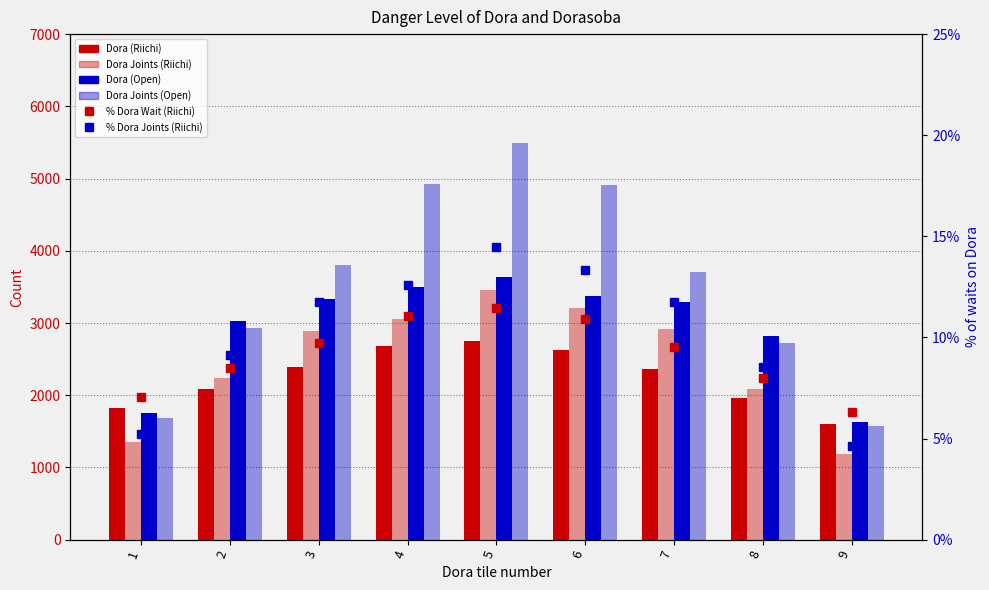

Where does the Dora Joints (Open) series first go above 3701?

3